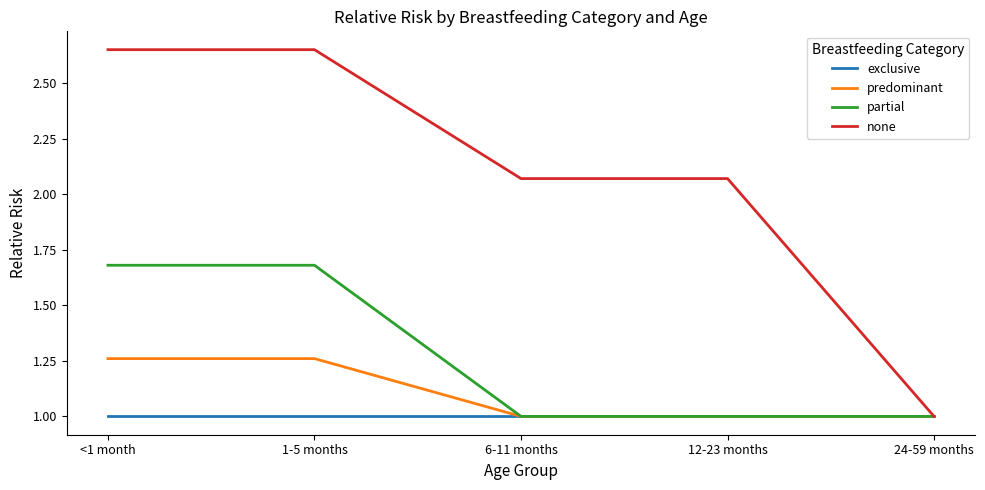

True or false: exclusive has more than 2 points higher than both neighbors.

False